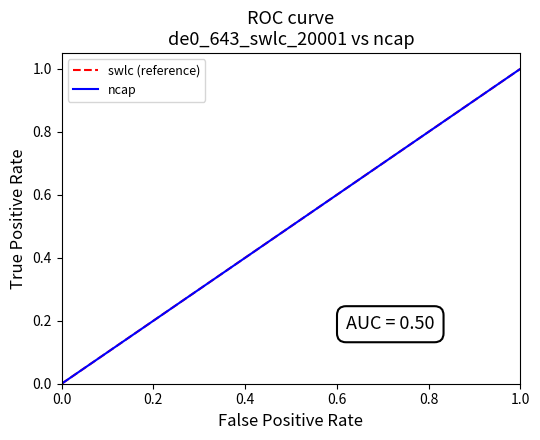

Count the number of categories in the chart.

15